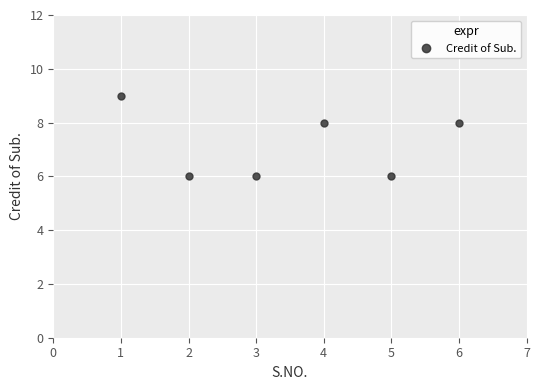

Count the values in the range 6 to 8.

5